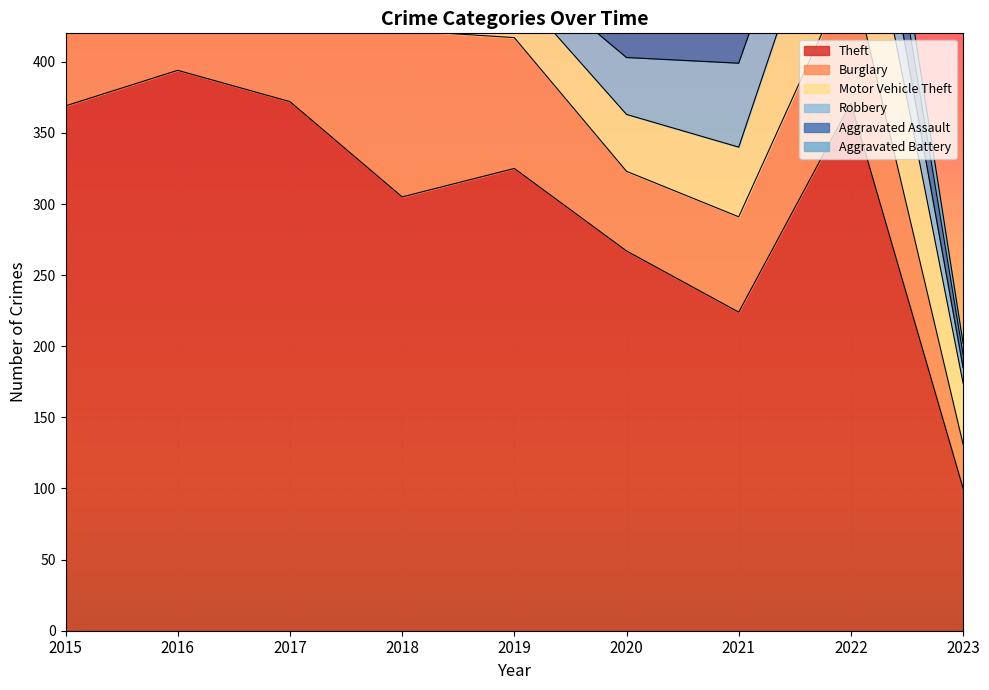

At which category does Burglary reach its first local peak?

2017